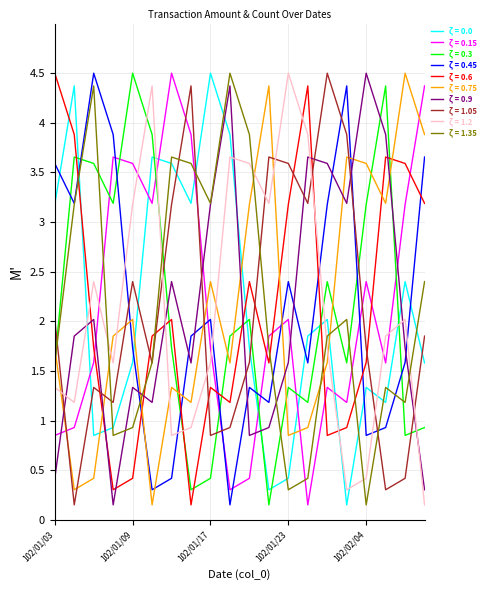

What is the highest value of the ζ = 0.0 series?

4.5